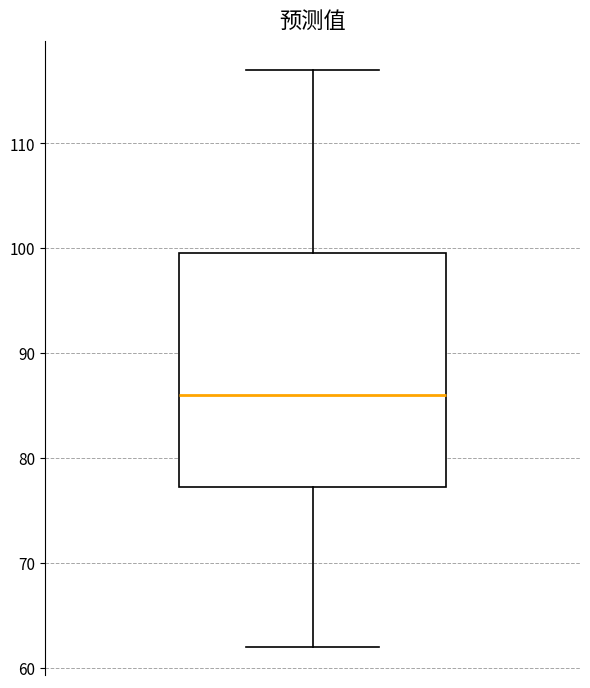

Read this box plot against the y-axis: the position of the median line, the range covered by the box, and the ends of both whiskers. The values are not printed on the chart, so give them approximately, as read against the axis.

median 86, box 77 to 100, whiskers 62 to 117